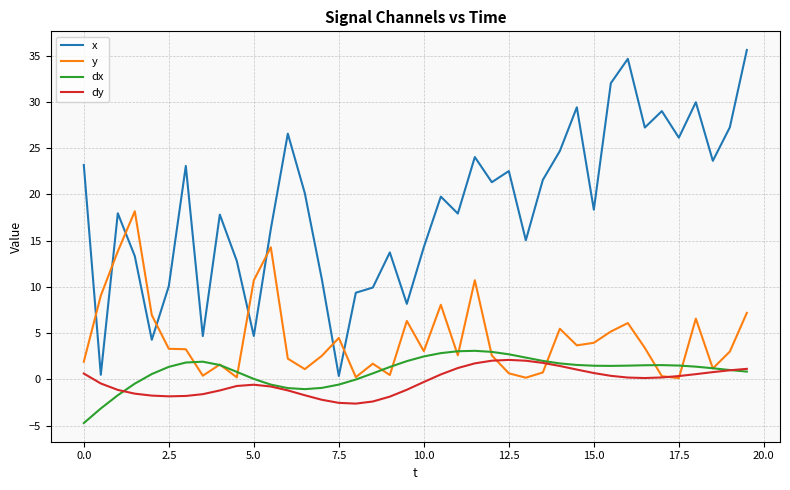

What is the maximum value for y?

18.2